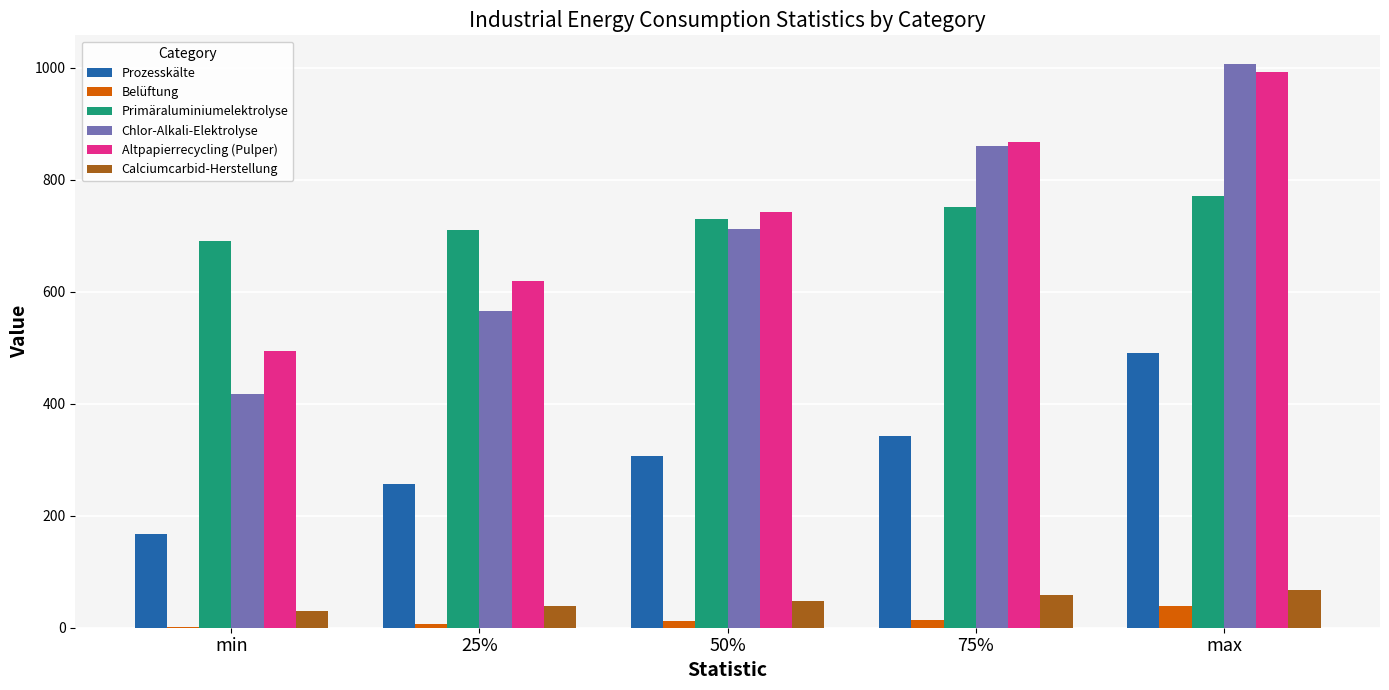

What are all the series names shown in the legend?

Prozesskälte, Belüftung, Primäraluminiumelektrolyse, Chlor-Alkali-Elektrolyse, Altpapierrecycling (Pulper), Calciumcarbid-Herstellung